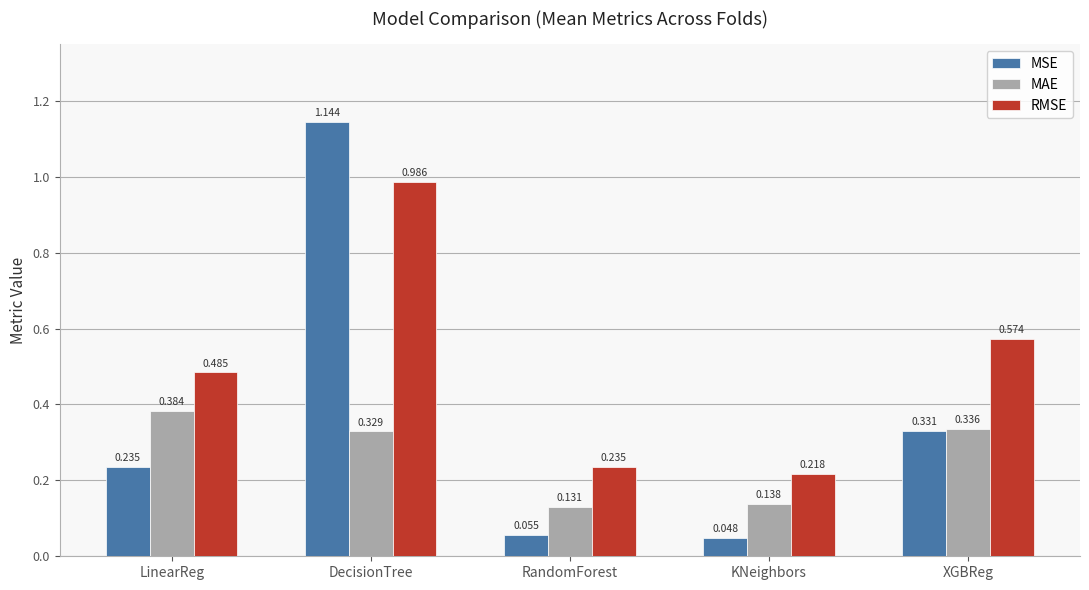

The MSE series shows 0.0 at RandomForest. True or false?

False